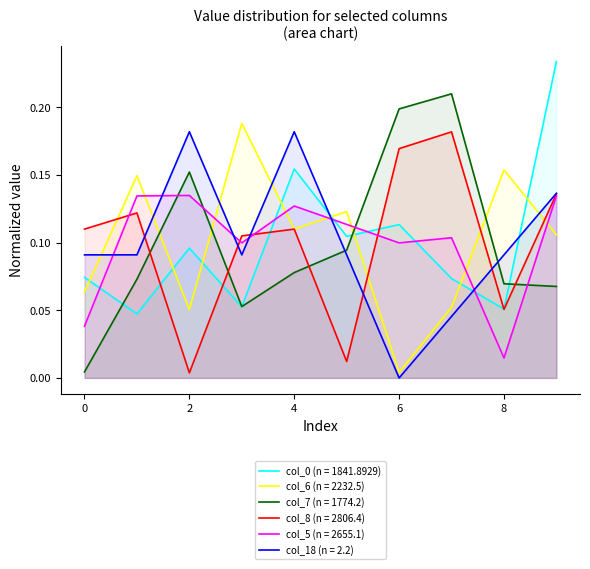

Is it true that col_18 equals 0.1 at 3?

True